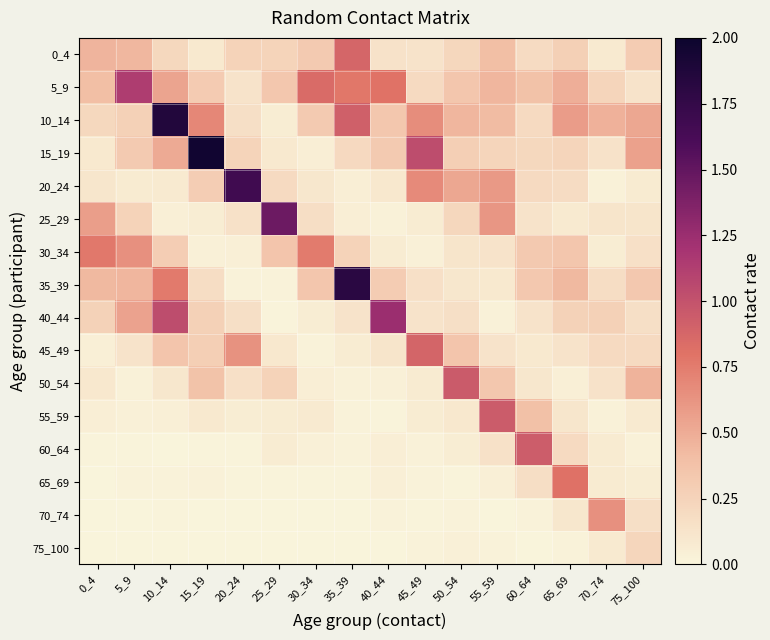

Reading left to right, list all the values displayed in this chart.

0_4: 0_4=0.5	5_9=0.4	10_14=0.2	15_19=0.1	20_24=0.3	25_29=0.2	30_34=0.3	35_39=0.9	40_44=0.1	45_49=0.1	50_54=0.2	55_59=0.4	60_64=0.2	65_69=0.3	70_74=0.1	75_100=0.3
5_9: 0_4=0.4	5_9=1.1	10_14=0.5	15_19=0.3	20_24=0.1	25_29=0.3	30_34=0.9	35_39=0.8	40_44=0.8	45_49=0.2	50_54=0.3	55_59=0.5	60_64=0.4	65_69=0.5	70_74=0.2	75_100=0.1
10_14: 0_4=0.2	5_9=0.3	10_14=1.9	15_19=0.7	20_24=0.2	25_29=0.1	30_34=0.3	35_39=0.9	40_44=0.3	45_49=0.7	50_54=0.5	55_59=0.4	60_64=0.2	65_69=0.6	70_74=0.5	75_100=0.5
15_19: 0_4=0.1	5_9=0.3	10_14=0.5	15_19=2.0	20_24=0.2	25_29=0.1	30_34=0.1	35_39=0.2	40_44=0.3	45_49=1.0	50_54=0.3	55_59=0.2	60_64=0.2	65_69=0.2	70_74=0.1	75_100=0.6
20_24: 0_4=0.1	5_9=0.1	10_14=0.1	15_19=0.3	20_24=1.7	25_29=0.2	30_34=0.1	35_39=0.0	40_44=0.1	45_49=0.7	50_54=0.5	55_59=0.6	60_64=0.2	65_69=0.2	70_74=0.0	75_100=0.1
25_29: 0_4=0.6	5_9=0.3	10_14=0.0	15_19=0.1	20_24=0.1	25_29=1.5	30_34=0.2	35_39=0.0	40_44=0.0	45_49=0.1	50_54=0.2	55_59=0.6	60_64=0.1	65_69=0.1	70_74=0.1	75_100=0.1
30_34: 0_4=0.8	5_9=0.6	10_14=0.3	15_19=0.0	20_24=0.0	25_29=0.4	30_34=0.8	35_39=0.3	40_44=0.1	45_49=0.0	50_54=0.1	55_59=0.1	60_64=0.3	65_69=0.4	70_74=0.1	75_100=0.2
35_39: 0_4=0.4	5_9=0.4	10_14=0.8	15_19=0.2	20_24=0.0	25_29=0.0	30_34=0.3	35_39=1.8	40_44=0.3	45_49=0.2	50_54=0.1	55_59=0.1	60_64=0.3	65_69=0.4	70_74=0.2	75_100=0.3
40_44: 0_4=0.3	5_9=0.6	10_14=1.0	15_19=0.3	20_24=0.2	25_29=0.0	30_34=0.1	35_39=0.1	40_44=1.2	45_49=0.1	50_54=0.2	55_59=0.0	60_64=0.1	65_69=0.3	70_74=0.3	75_100=0.2
45_49: 0_4=0.0	5_9=0.1	10_14=0.4	15_19=0.3	20_24=0.6	25_29=0.1	30_34=0.0	35_39=0.1	40_44=0.1	45_49=0.9	50_54=0.4	55_59=0.1	60_64=0.1	65_69=0.1	70_74=0.2	75_100=0.2
50_54: 0_4=0.1	5_9=0.0	10_14=0.1	15_19=0.4	20_24=0.2	25_29=0.3	30_34=0.1	35_39=0.0	40_44=0.0	45_49=0.1	50_54=1.0	55_59=0.3	60_64=0.1	65_69=0.0	70_74=0.1	75_100=0.5
55_59: 0_4=0.0	5_9=0.0	10_14=0.0	15_19=0.1	20_24=0.1	25_29=0.1	30_34=0.1	35_39=0.0	40_44=0.0	45_49=0.1	50_54=0.1	55_59=0.9	60_64=0.4	65_69=0.1	70_74=0.0	75_100=0.1
60_64: 0_4=0.0	5_9=0.0	10_14=0.0	15_19=0.0	20_24=0.0	25_29=0.1	30_34=0.0	35_39=0.0	40_44=0.0	45_49=0.0	50_54=0.1	55_59=0.1	60_64=0.9	65_69=0.2	70_74=0.1	75_100=0.0
65_69: 0_4=0.0	5_9=0.0	10_14=0.0	15_19=0.0	20_24=0.0	25_29=0.0	30_34=0.0	35_39=0.0	40_44=0.0	45_49=0.0	50_54=0.0	55_59=0.0	60_64=0.2	65_69=0.8	70_74=0.1	75_100=0.1
70_74: 0_4=0.0	5_9=0.0	10_14=0.0	15_19=0.0	20_24=0.0	25_29=0.0	30_34=0.0	35_39=0.0	40_44=0.0	45_49=0.0	50_54=0.0	55_59=0.0	60_64=0.0	65_69=0.1	70_74=0.6	75_100=0.2
75_100: 0_4=0.0	5_9=0.0	10_14=0.0	15_19=0.0	20_24=0.0	25_29=0.0	30_34=0.0	35_39=0.0	40_44=0.0	45_49=0.0	50_54=0.0	55_59=0.0	60_64=0.0	65_69=0.0	70_74=0.1	75_100=0.2